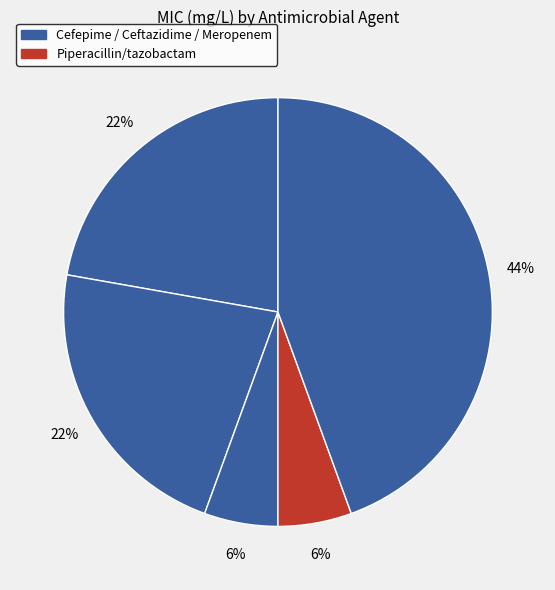

How many segments does this pie chart have?

5